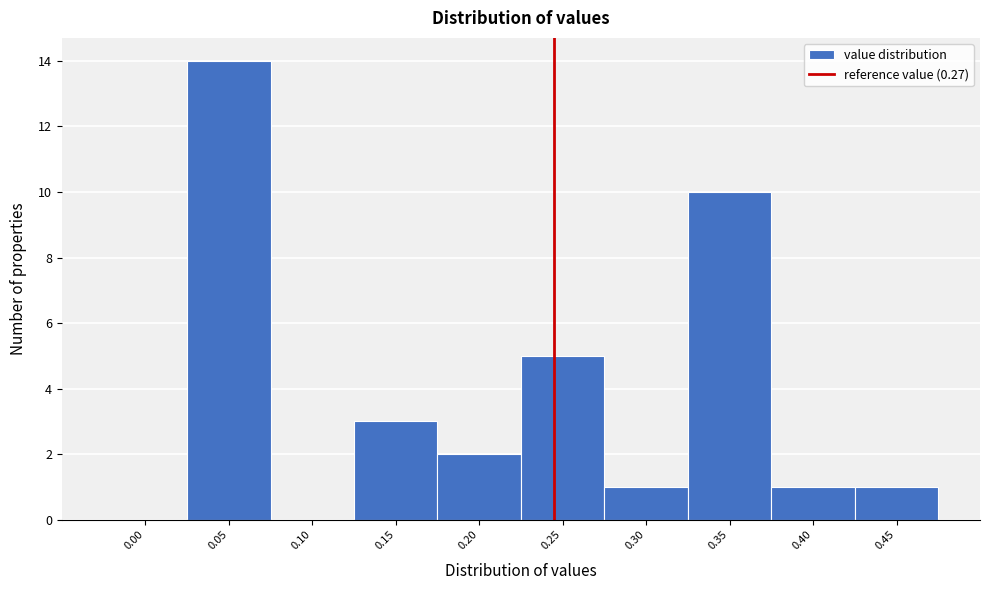

Reading left to right, transcribe all the data shown in this chart.

0.00=0	0.05=14	0.10=0	0.15=3	0.20=2	0.25=5	0.30=1	0.35=10	0.40=1	0.45=1